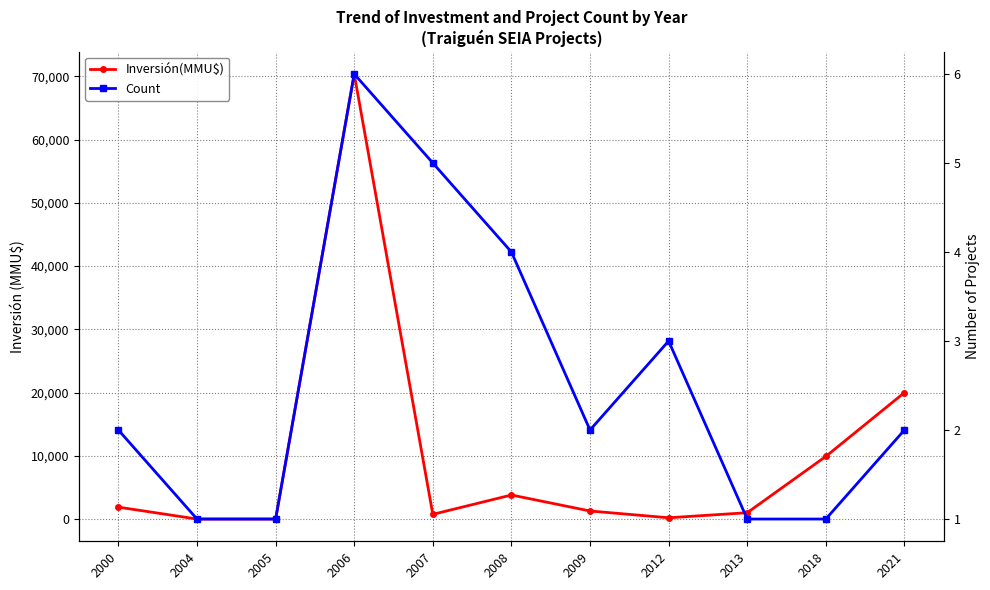

What are all the series names shown in the legend?

Inversión(MMU$), Count